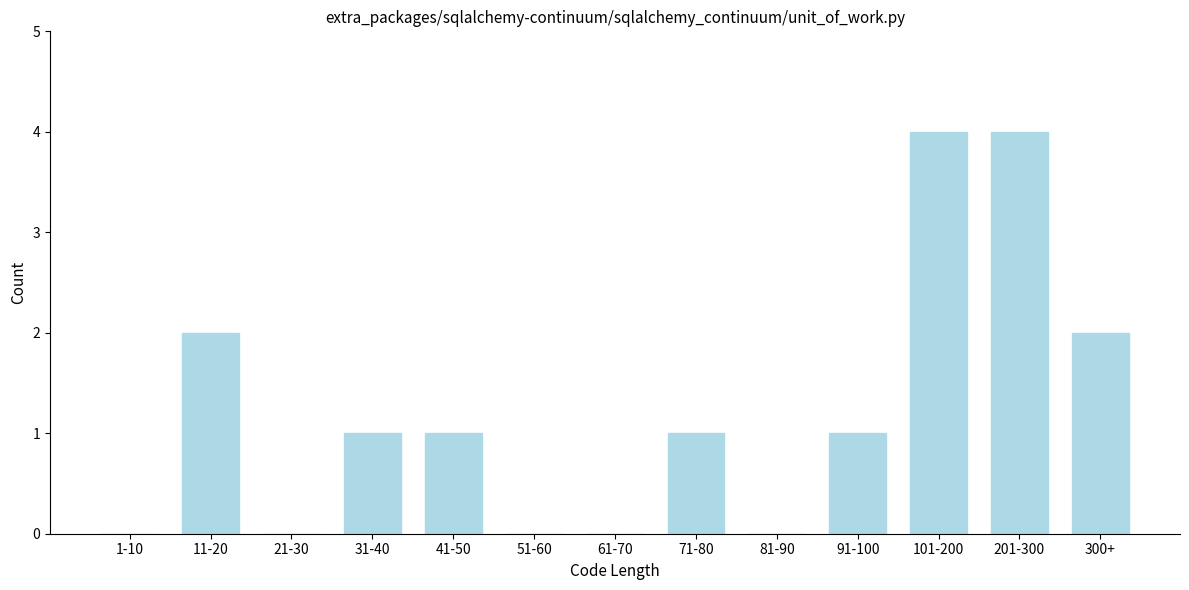

Reading left to right, transcribe all the data shown in this chart.

1-10=0	11-20=2	21-30=0	31-40=1	41-50=1	51-60=0	61-70=0	71-80=1	81-90=0	91-100=1	101-200=4	201-300=4	300+=2